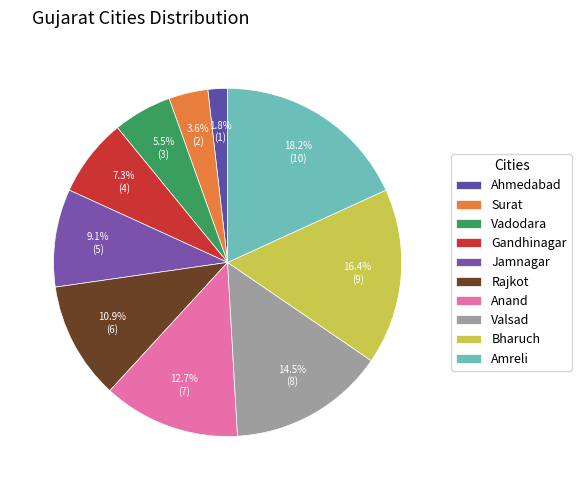

Does Ahmedabad represent more than half of the total?

No